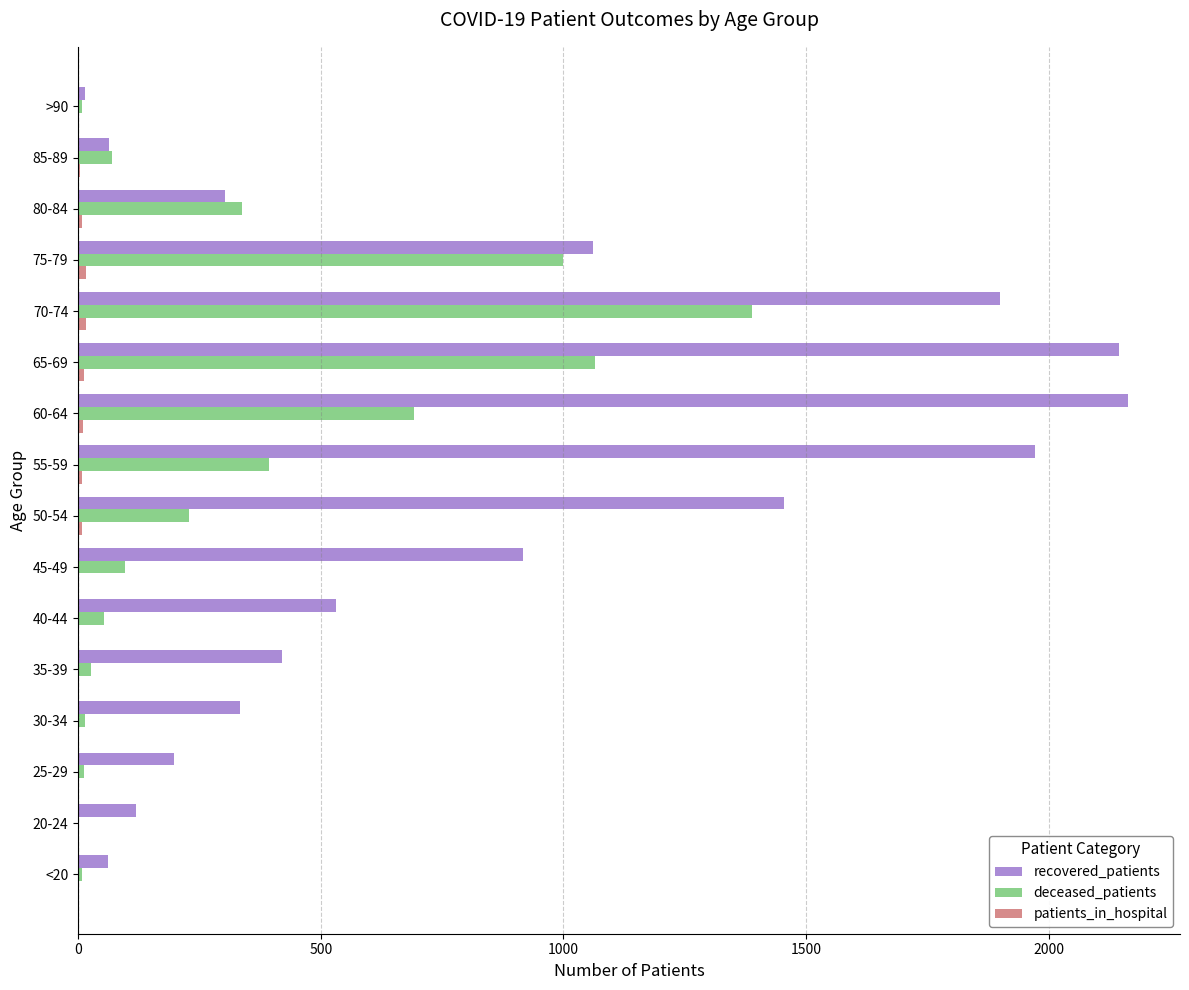

Is the value of deceased_patients at 25-29 greater than the value of recovered_patients at 80-84?

No